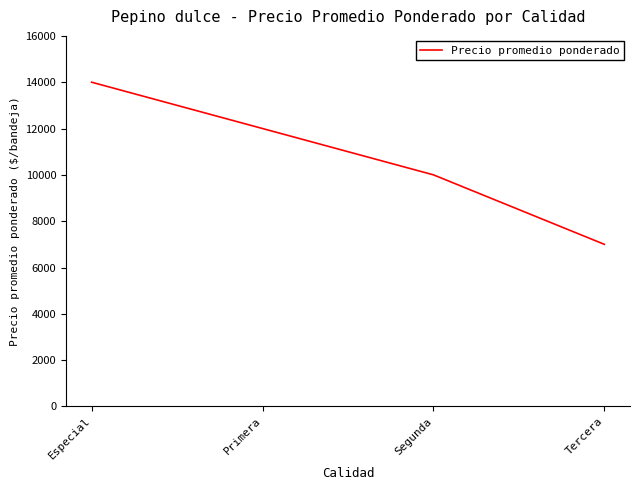

Rank the categories by value from highest to lowest.

Especial, Primera, Segunda, Tercera